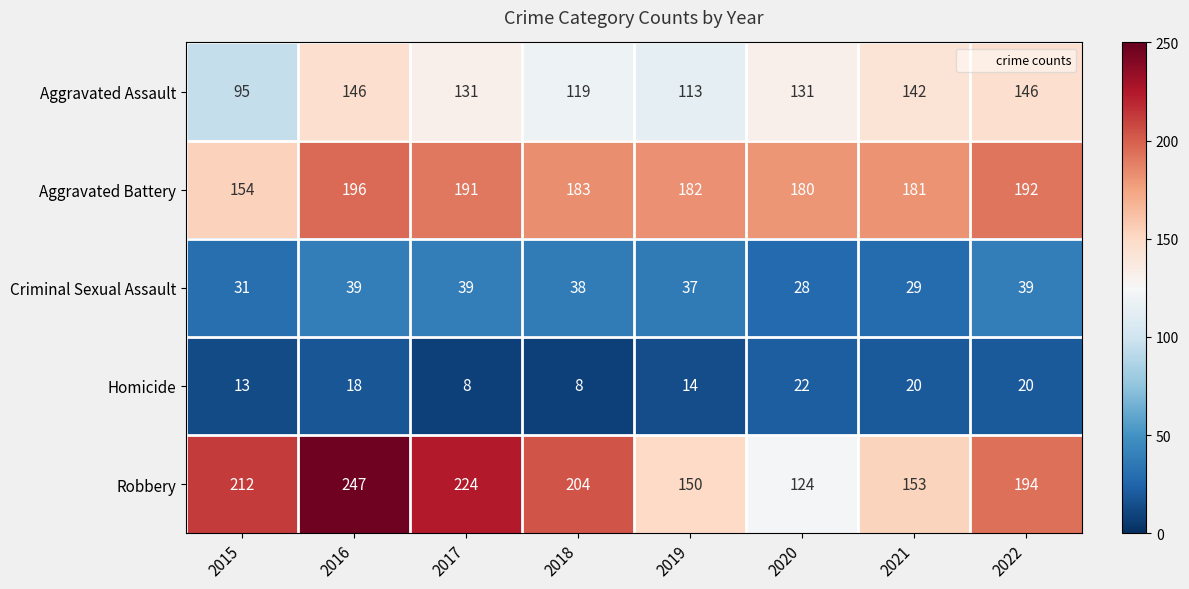

What is the difference between the highest and lowest values at 2017?

216